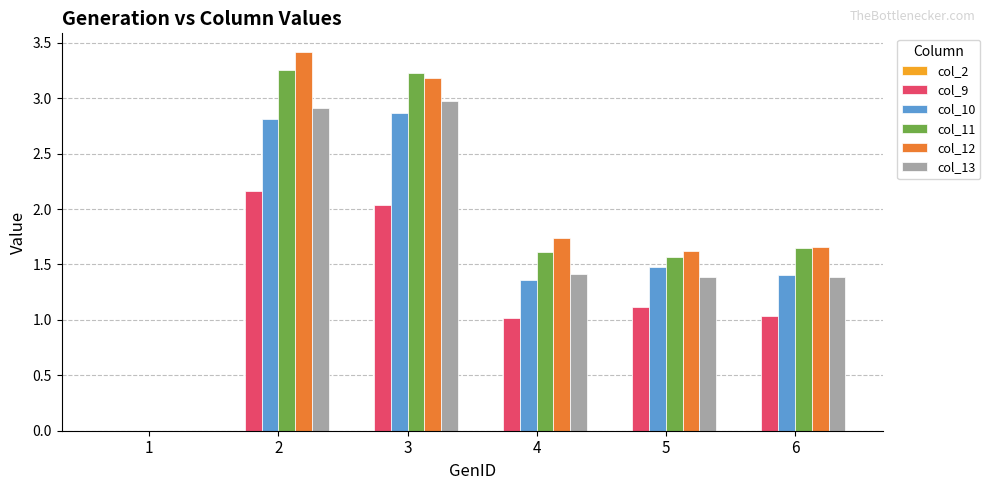

True or false: col_11 has a value of 0.0 at 1.

True